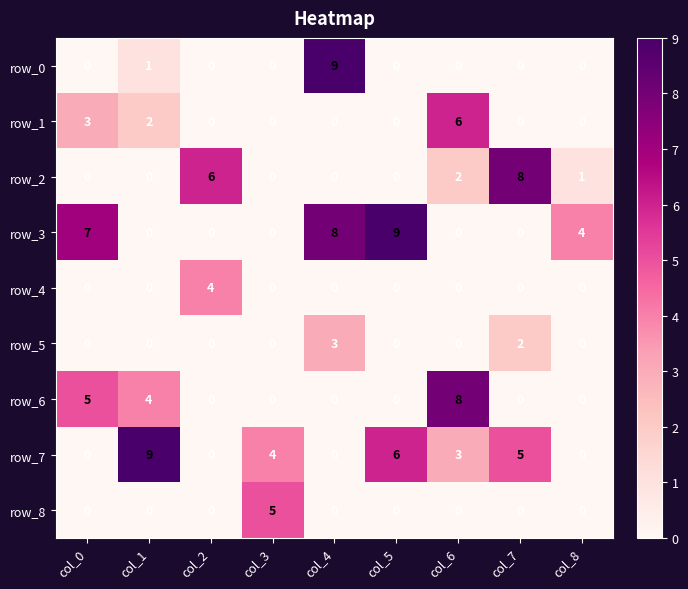

Which has a higher value, col_8 or col_7?

col_8